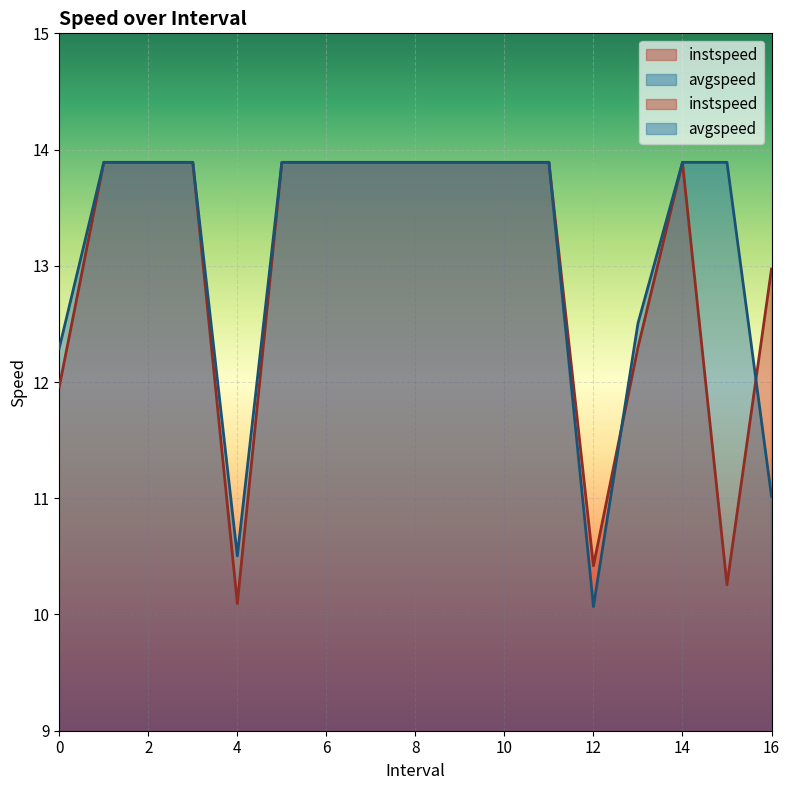

What are all the series names shown in the legend?

instspeed, avgspeed